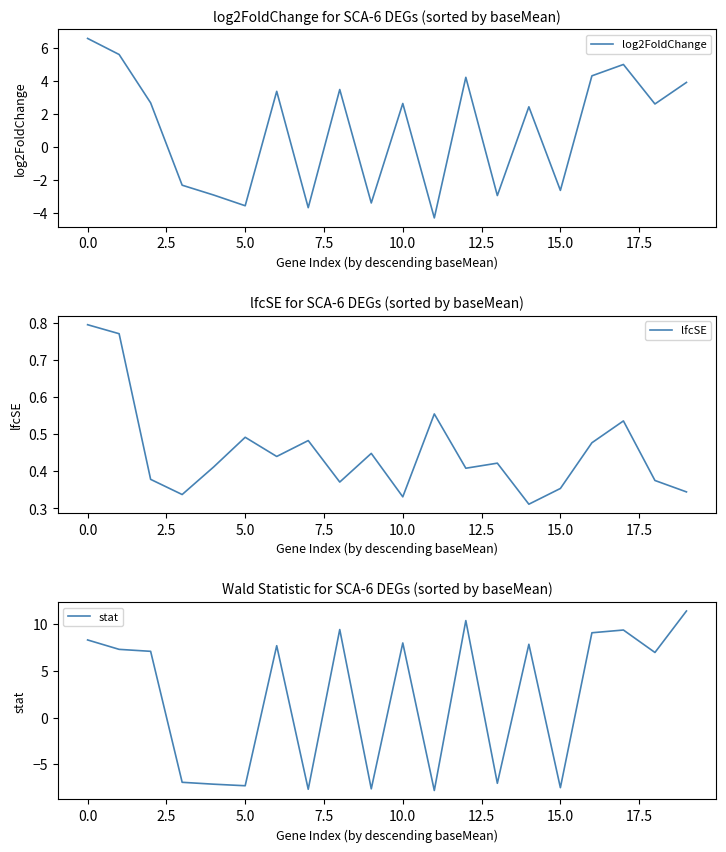

In log2FoldChange, how many points are higher than both neighbors (excluding endpoints)?

6